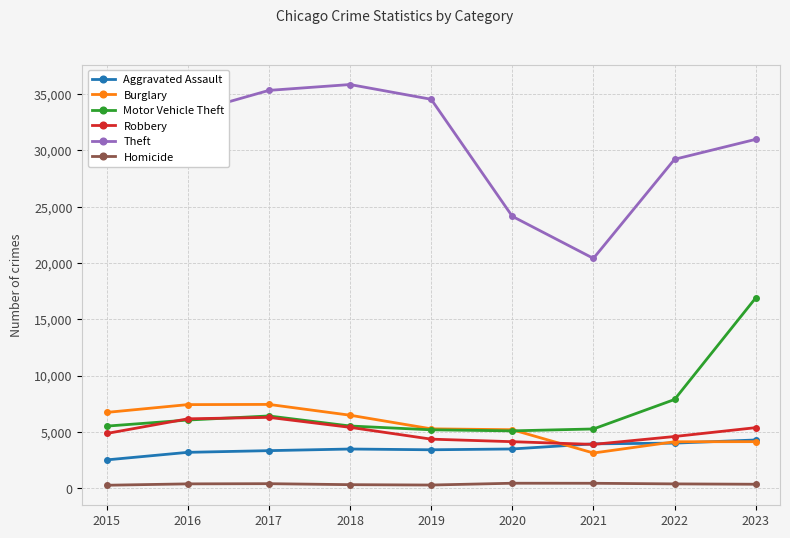

Between 2017 and 2021, which series saw the biggest shift?

Theft